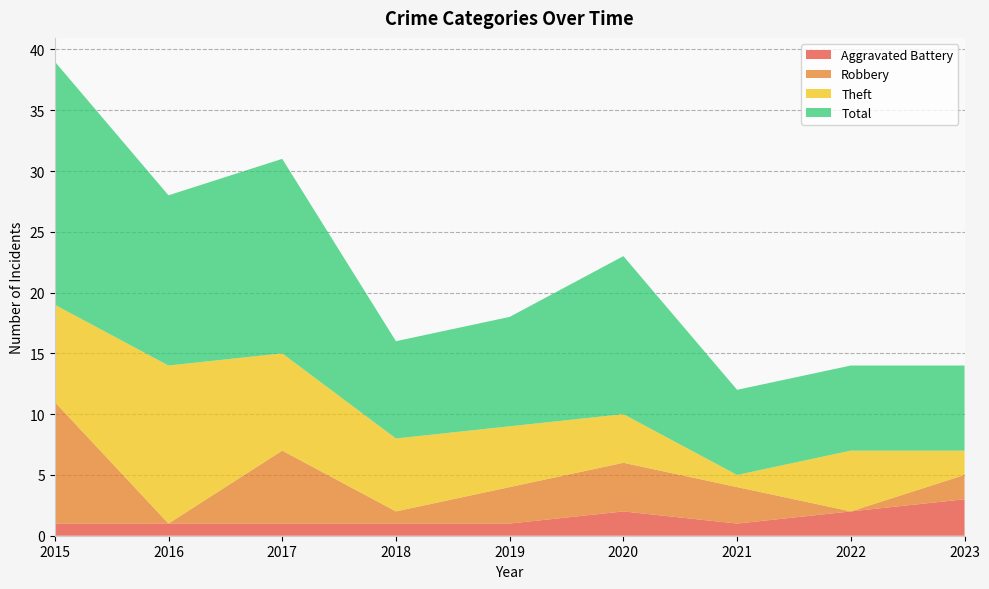

Reading right to left, list all the values displayed in this chart.

Aggravated Battery: 2023=3	2022=2	2021=1	2020=2	2019=1	2018=1	2017=1	2016=1	2015=1
Robbery: 2023=2	2022=0	2021=3	2020=4	2019=3	2018=1	2017=6	2016=0	2015=10
Theft: 2023=2	2022=5	2021=1	2020=4	2019=5	2018=6	2017=8	2016=13	2015=8
Total: 2023=7	2022=7	2021=7	2020=13	2019=9	2018=8	2017=16	2016=14	2015=20